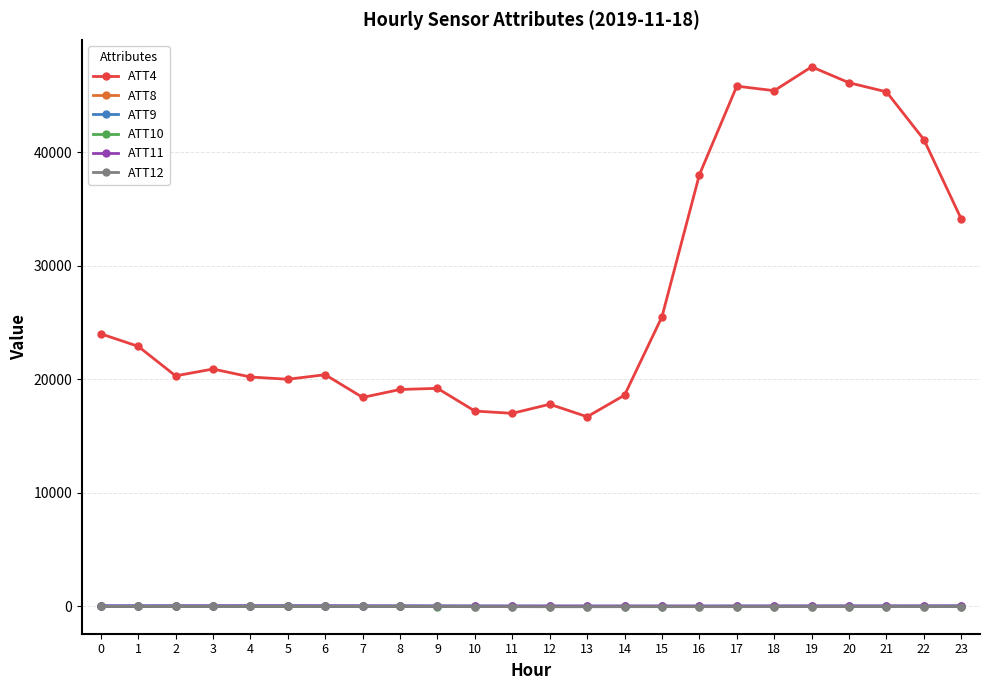

True or false: ATT10 has more than 2 points higher than both neighbors.

True